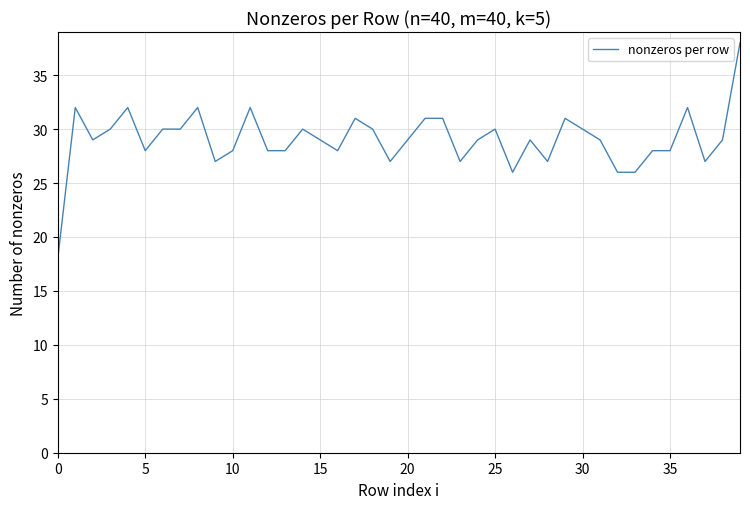

What is the maximum value shown in the chart?

38